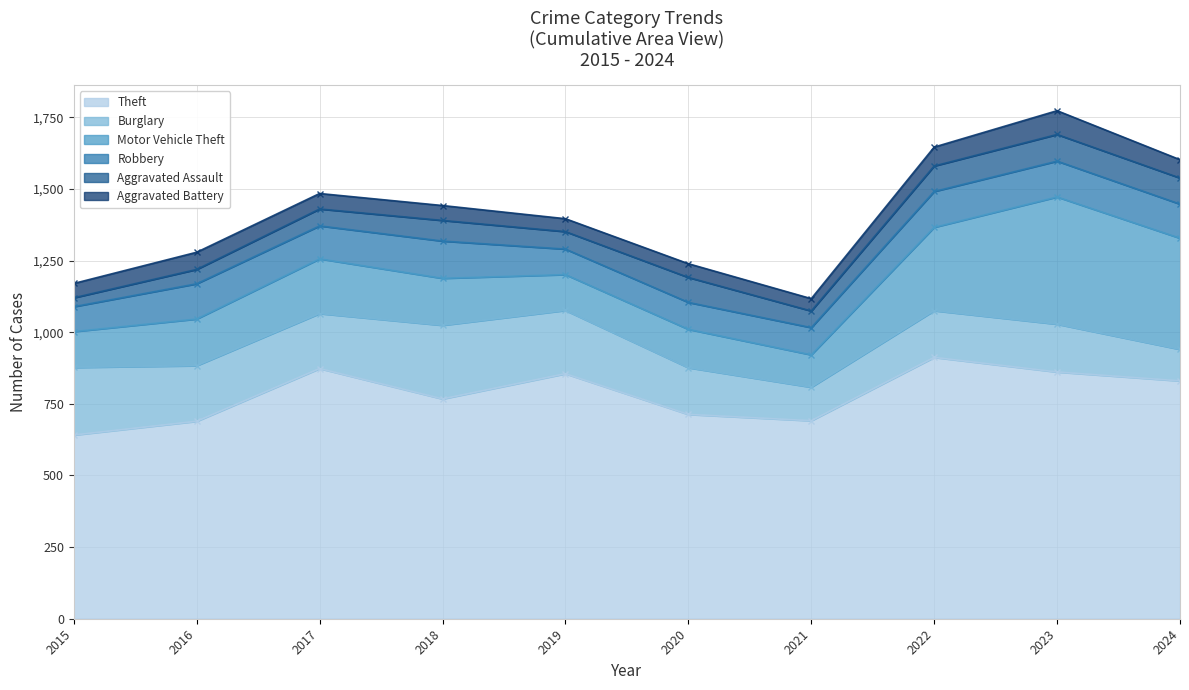

What are all the series names shown in the legend?

Theft, Burglary, Motor Vehicle Theft, Robbery, Aggravated Assault, Aggravated Battery